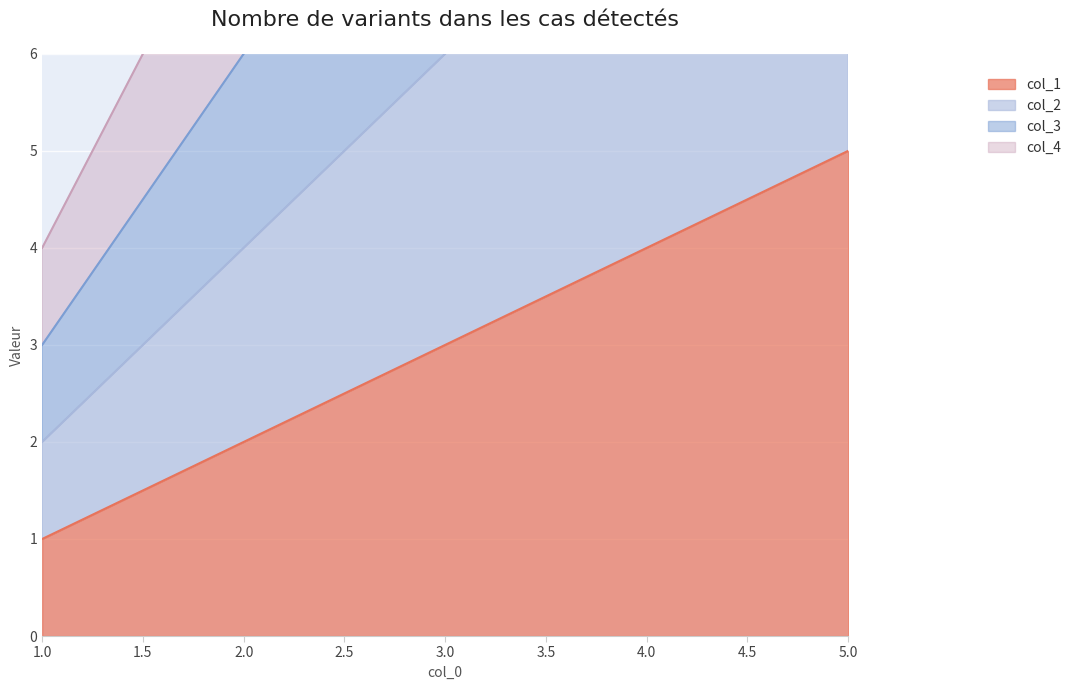

How many series are shown in this chart?

4